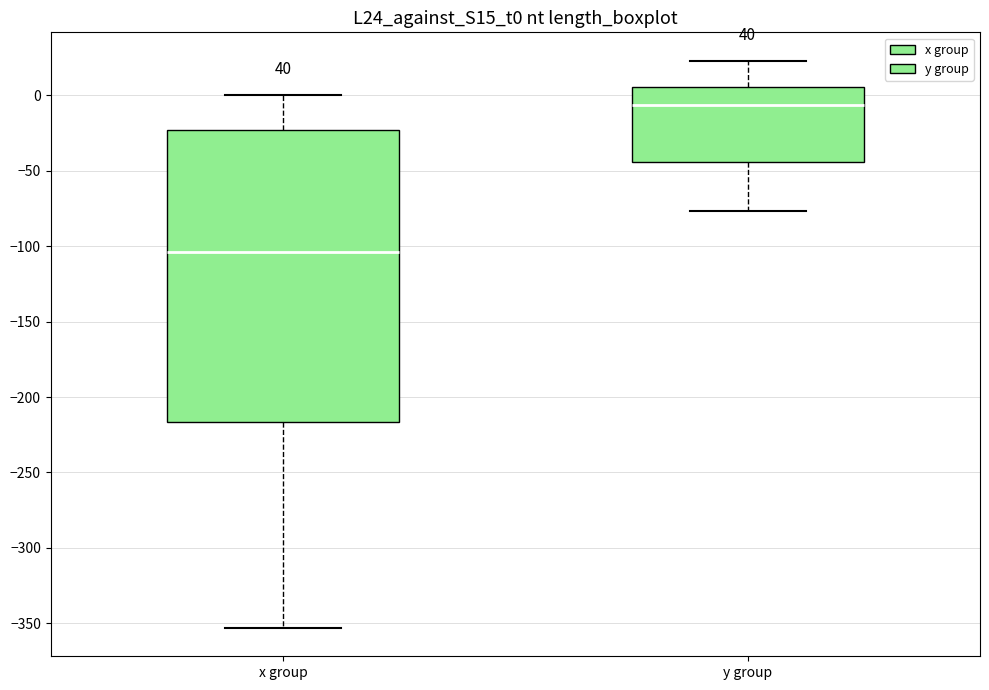

Reading left to right, read every box against the y-axis: the position of its median line, the range the box covers, and the ends of its whiskers. The values are not printed on the chart, so give them approximately, as read against the axis.

x group: median -105, box -215 to -25, whiskers -355 to 0
y group: median -5, box -45 to 5, whiskers -75 to 25